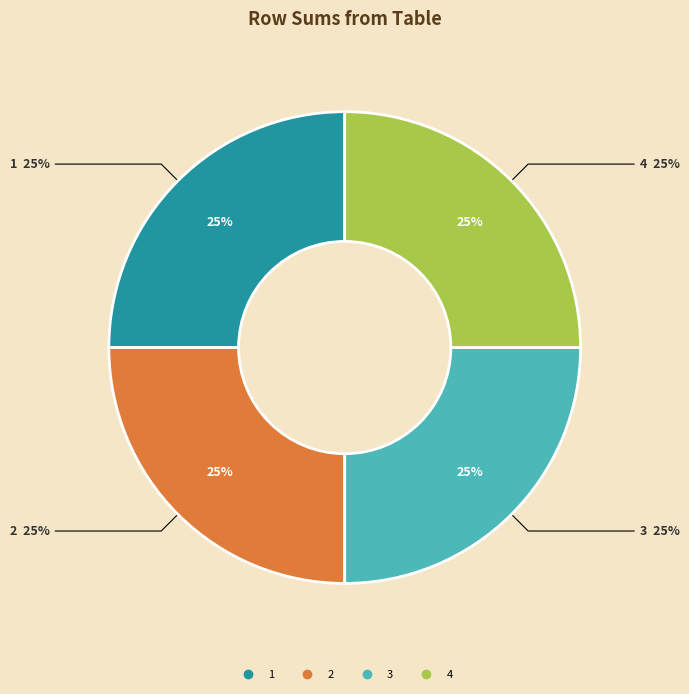

Does any single category account for the majority?

No